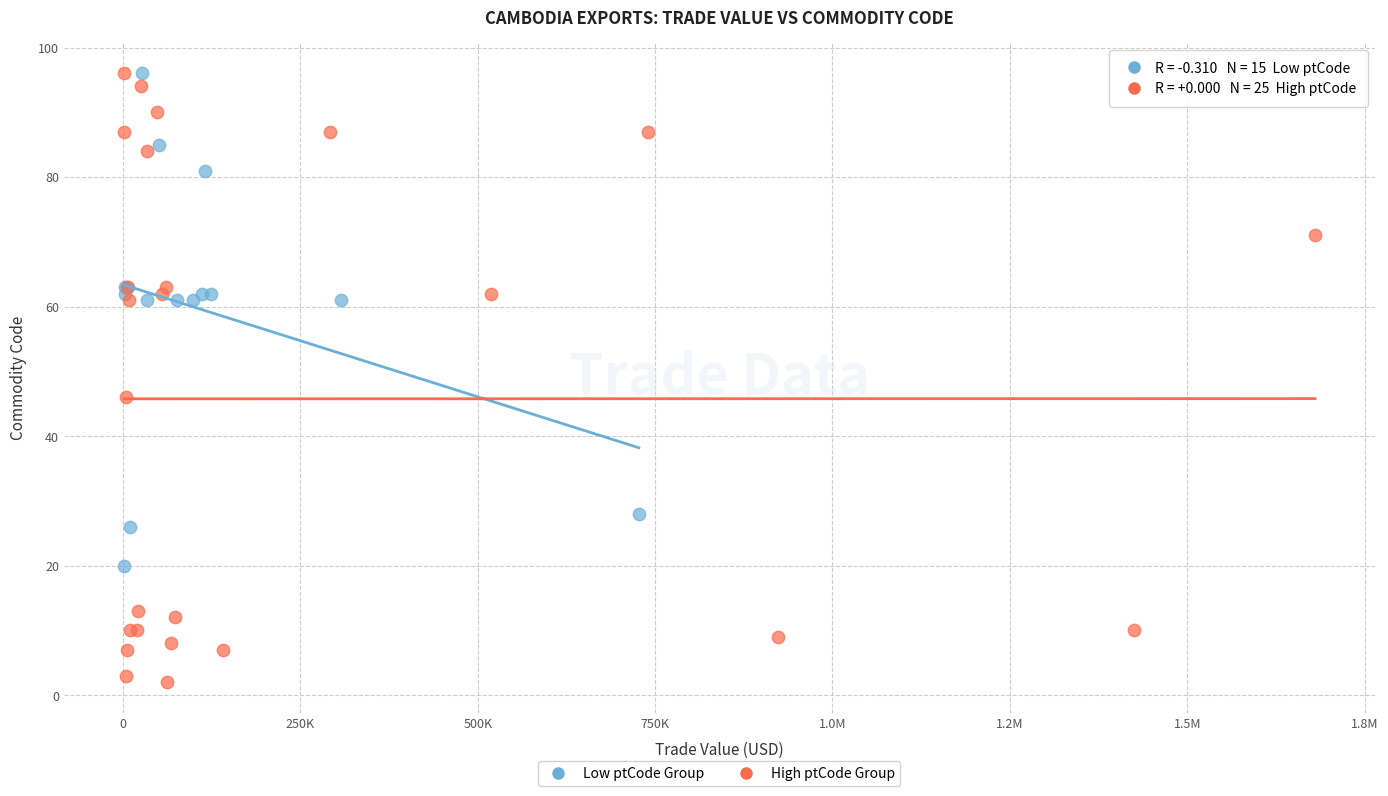

Which series has the widest spread of Y values?

High ptCode Group